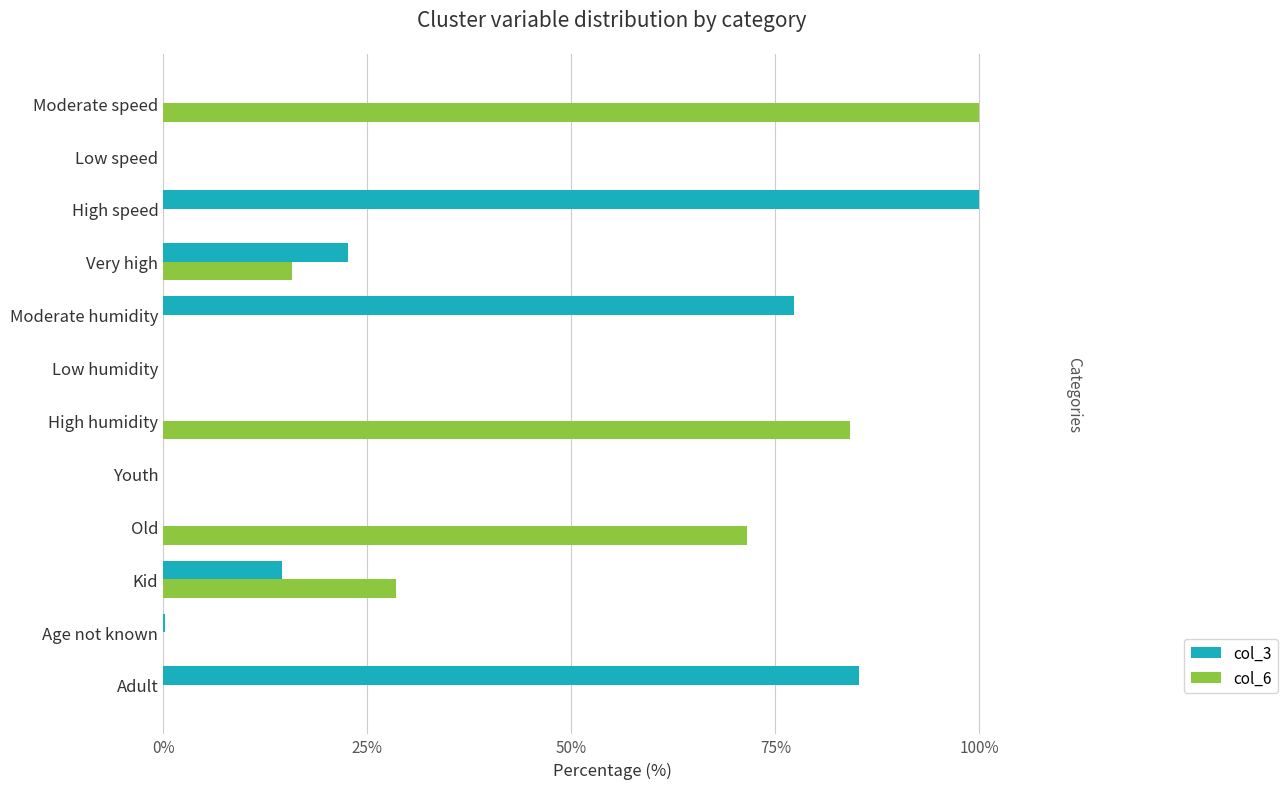

The value of col_3 at Low speed is 0.0. True or false?

True